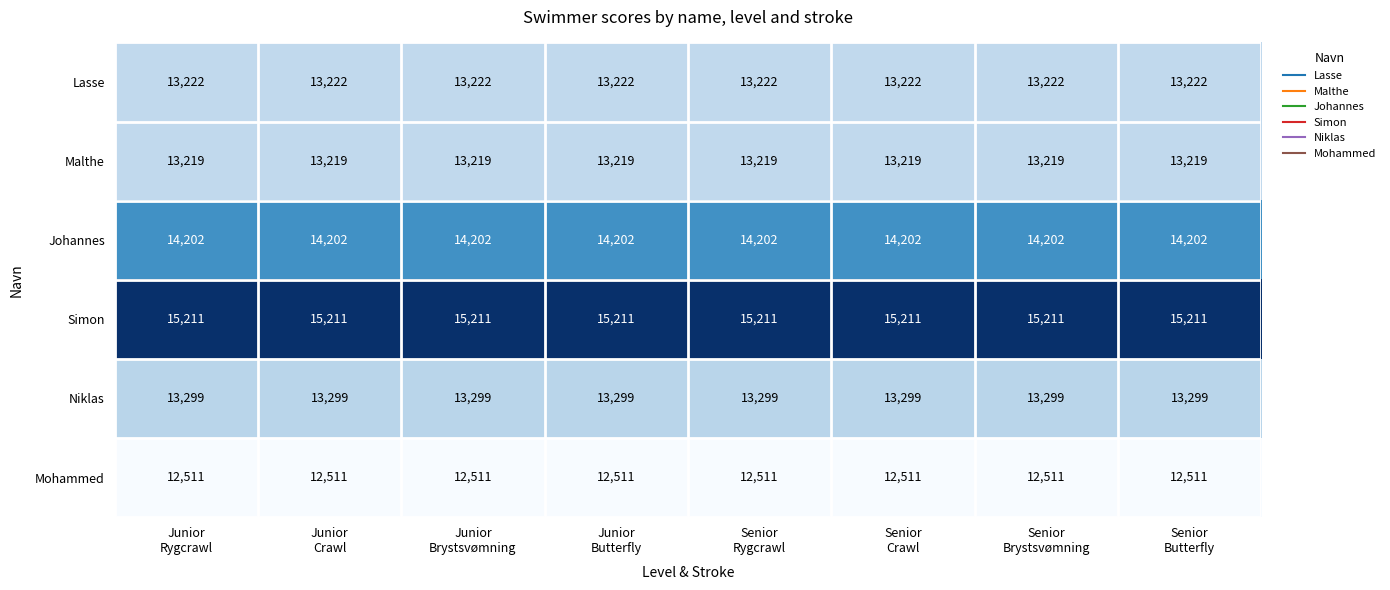

List the series in order of their peak value, highest first.

Simon, Johannes, Niklas, Lasse, Malthe, Mohammed